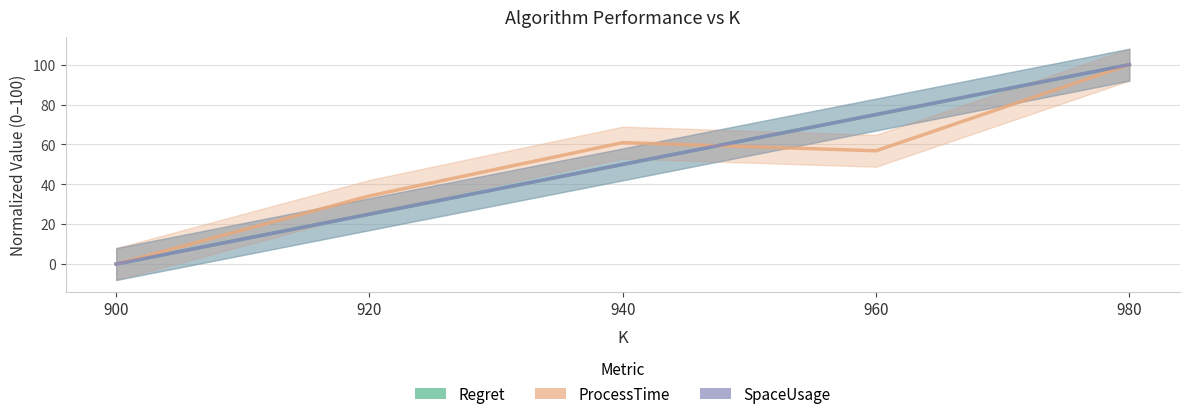

What is the value of the ProcessTime point at the 4th from the left?

56.8